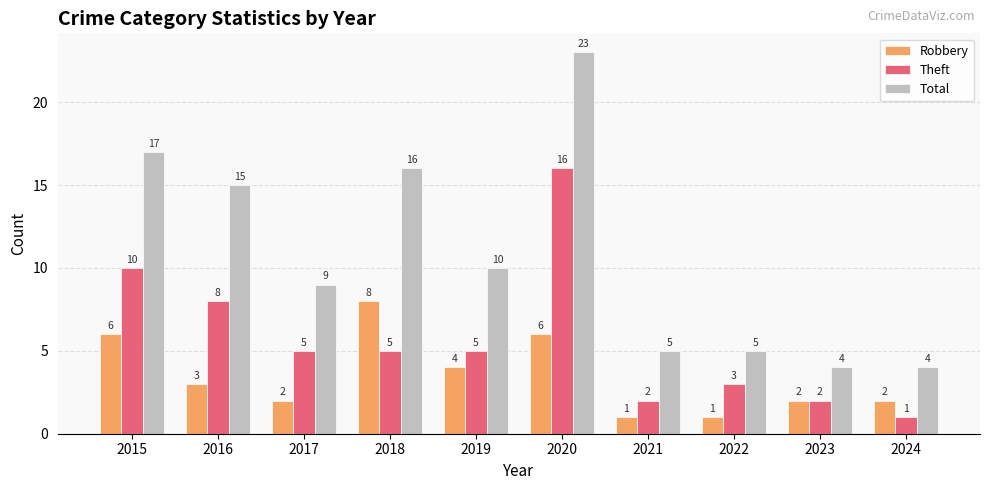

What is the difference between the highest and lowest values at 2015?

11